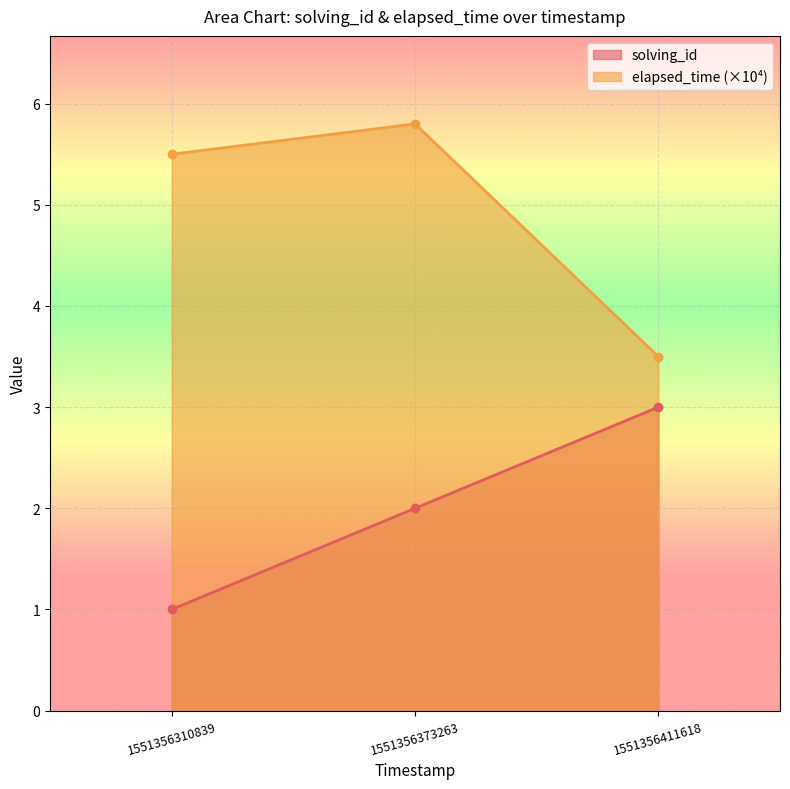

What is the smallest value displayed?

1.0